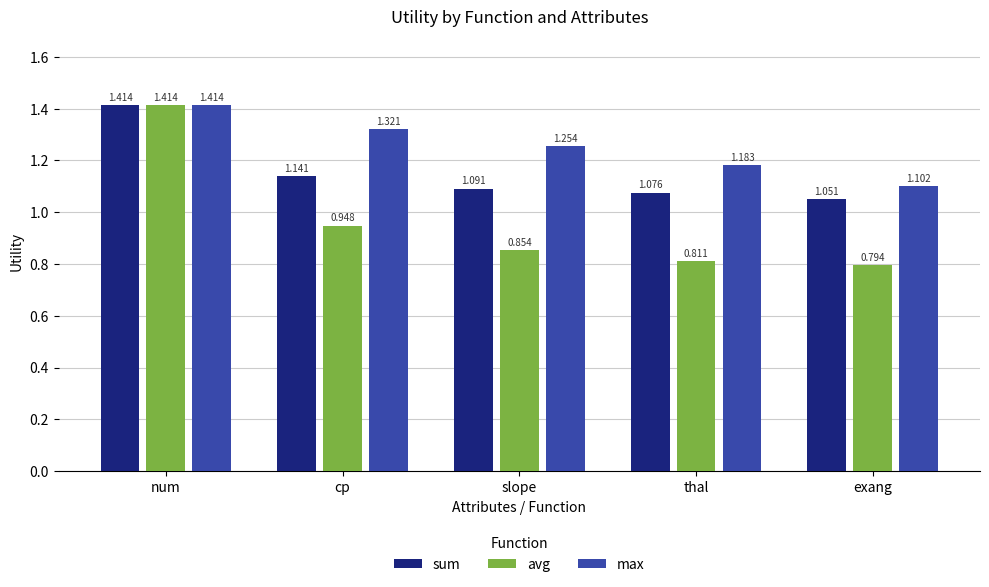

What is the label of the 3rd bar from the left?

slope